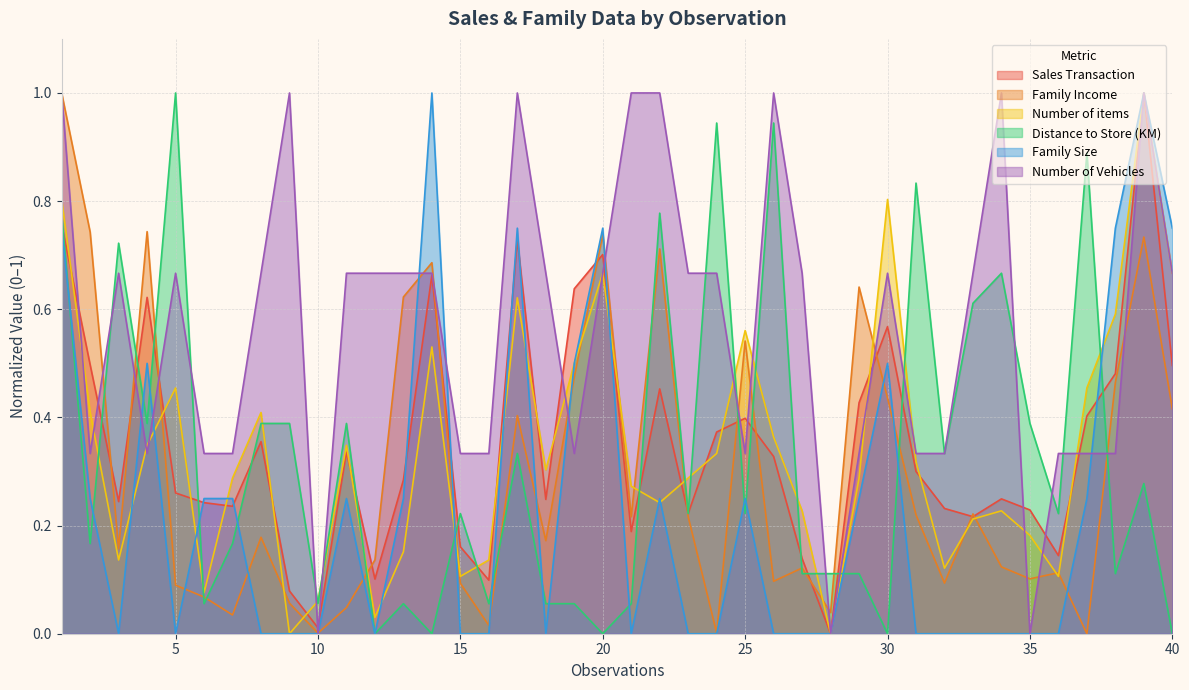

What is the difference between the maximum and minimum values in the Distance to Store (KM) series?

1.0